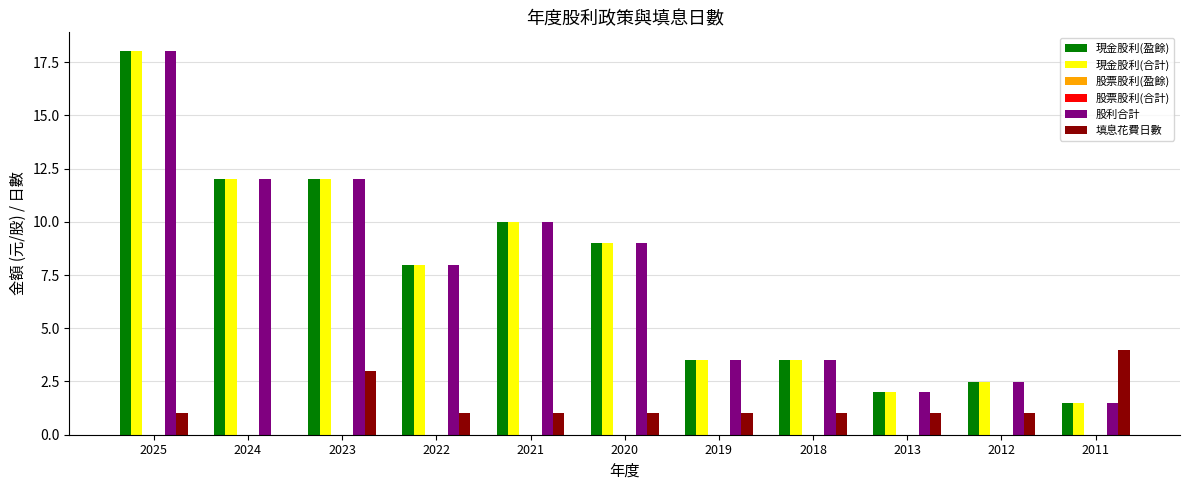

How many data points in 現金股利(盈餘) are less than 7?

5